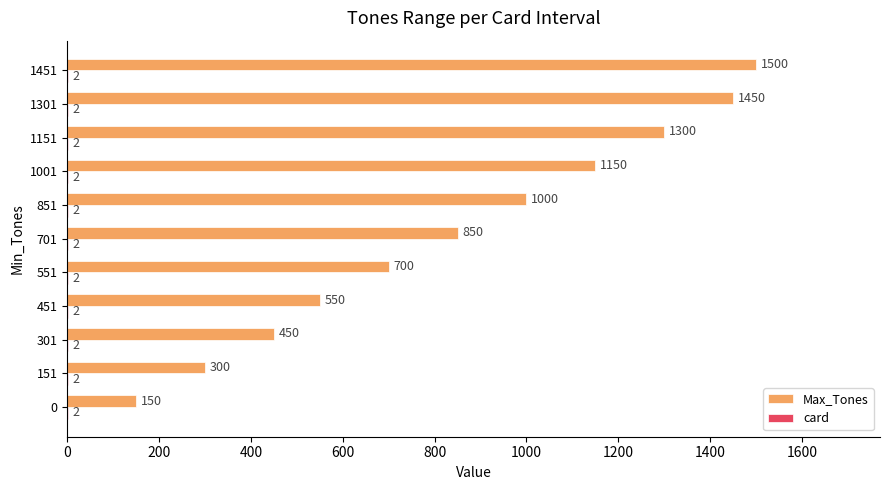

At which label is Max_Tones closest to 825?

701